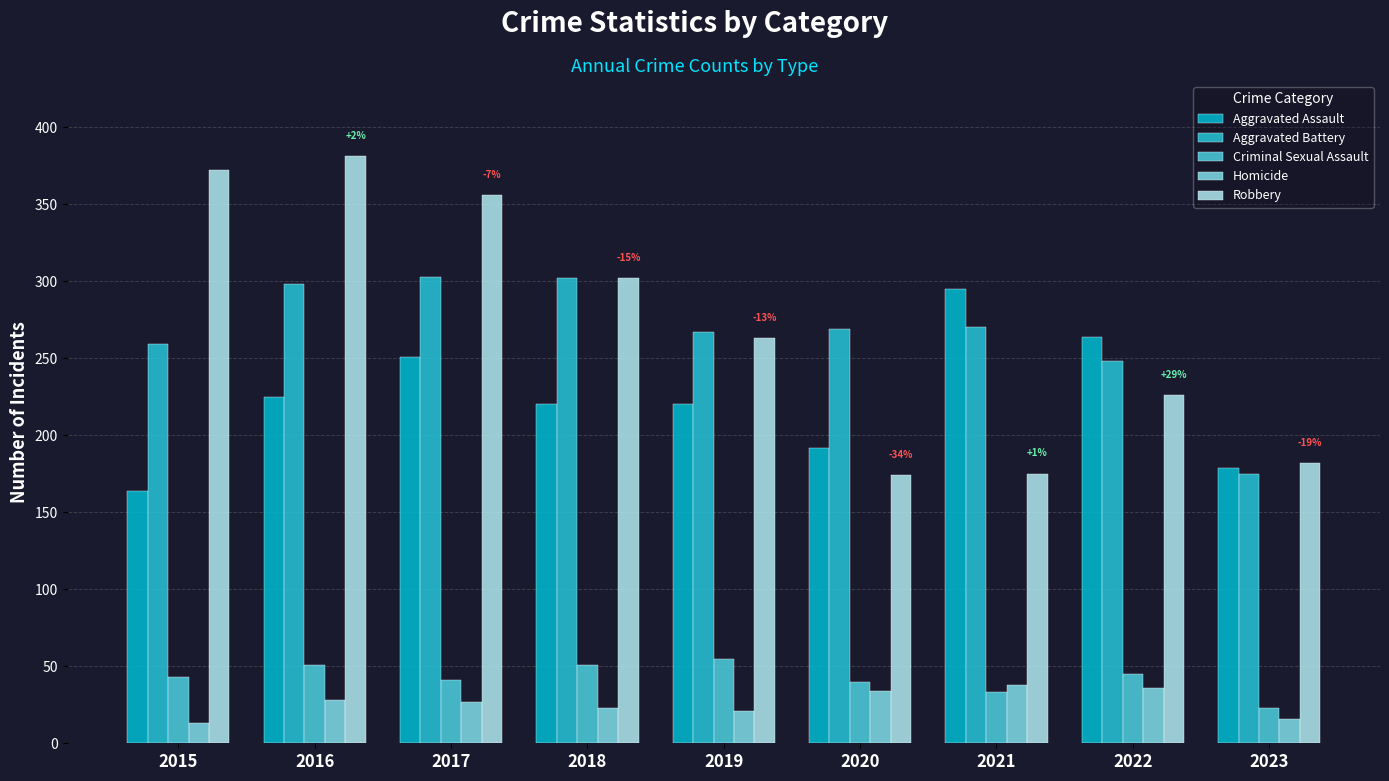

Are the bars grouped side by side (vs. stacked)?

Yes